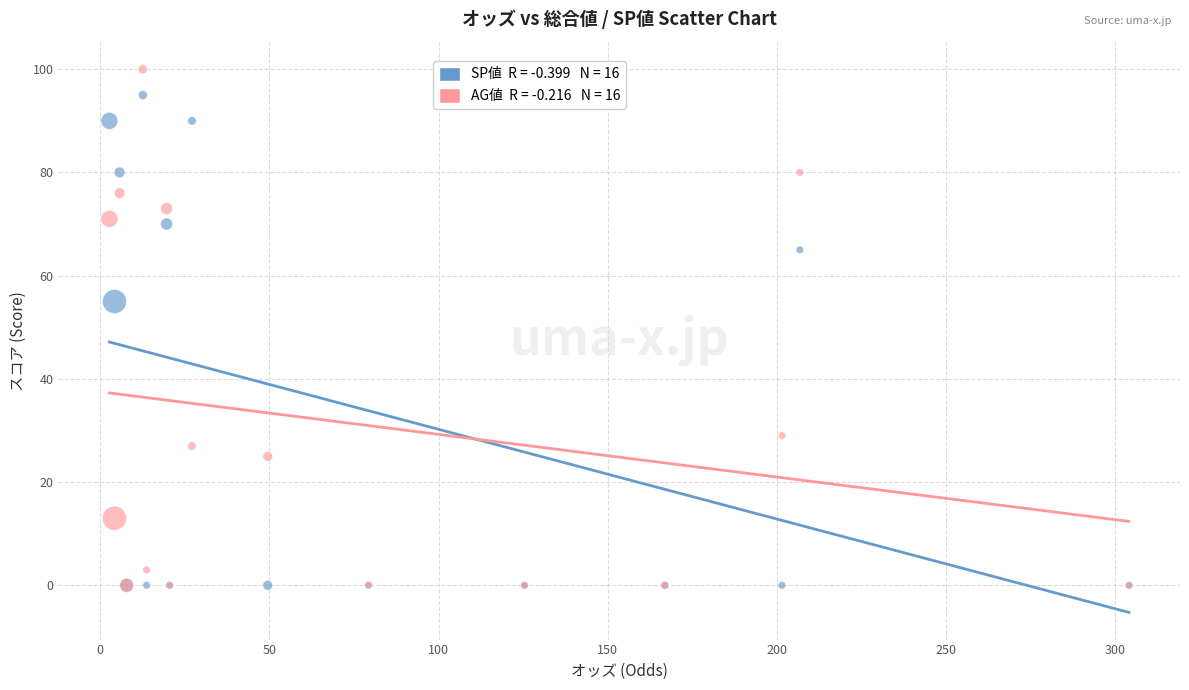

Across all series, what Y value is closest to 50?

55